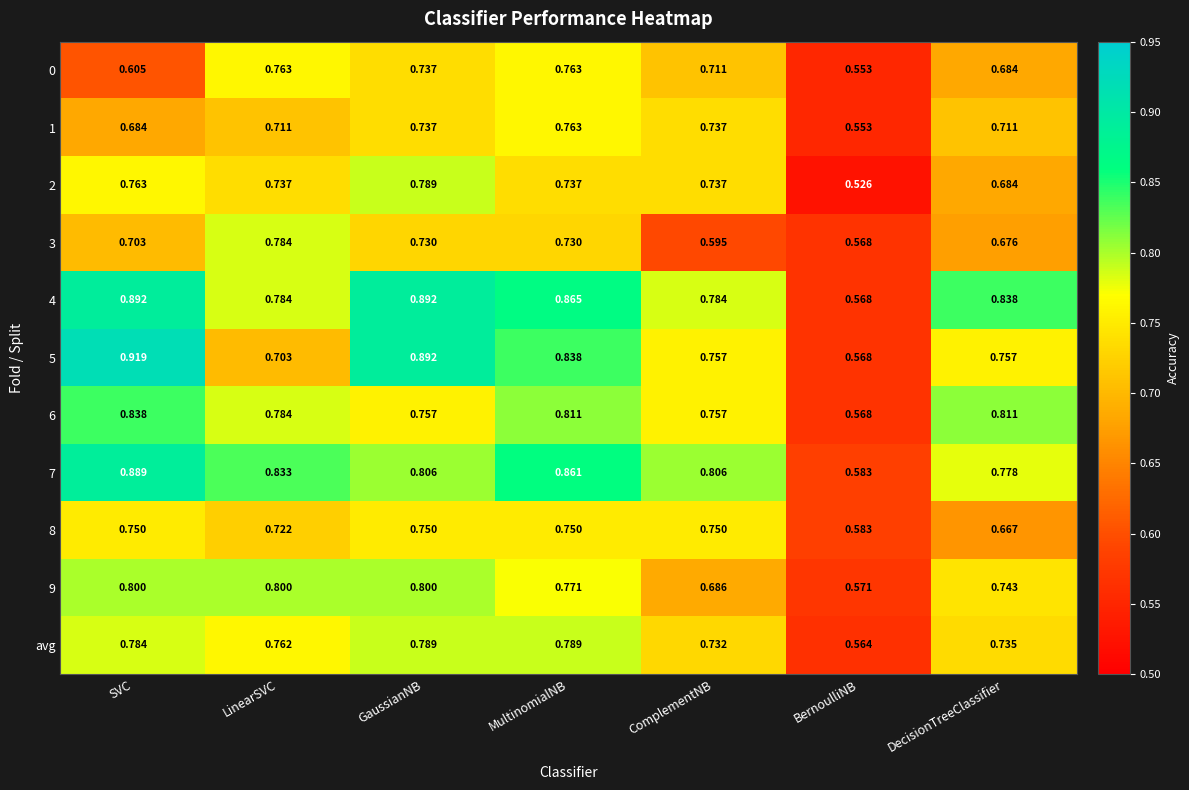

Is the value of 7 at LinearSVC greater than the value of 4 at ComplementNB?

Yes